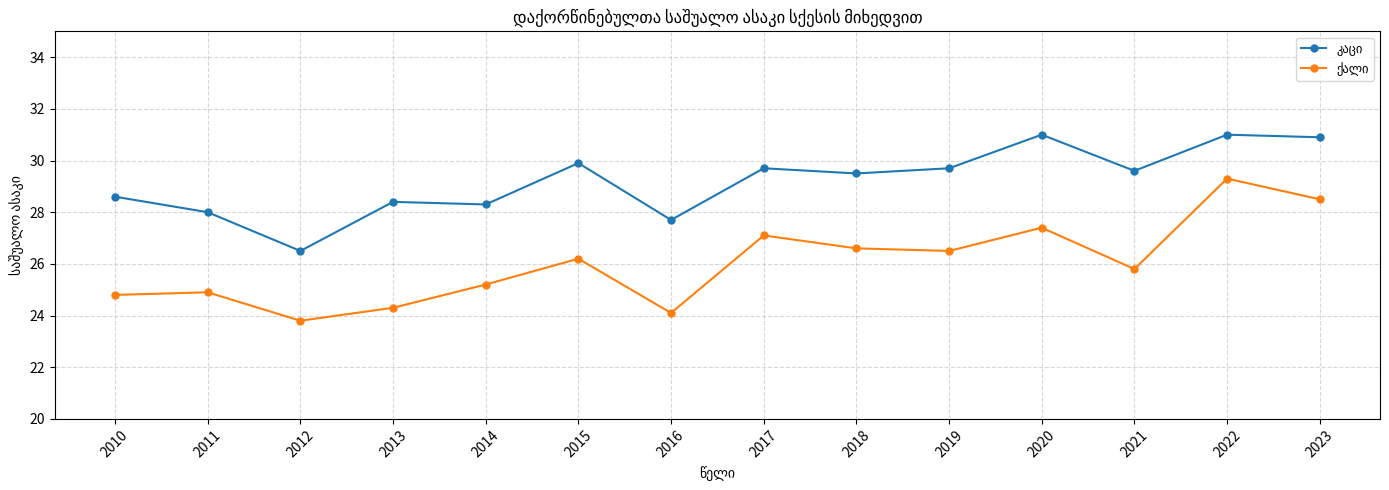

What is the minimum value shown in the chart?

23.8